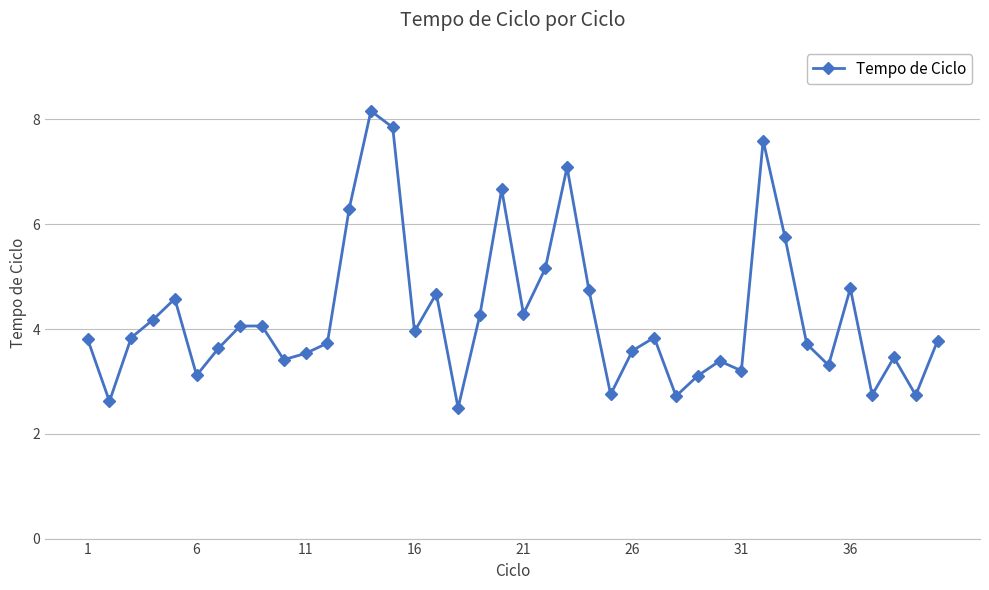

What is the value of the 2nd point from the left?

2.6